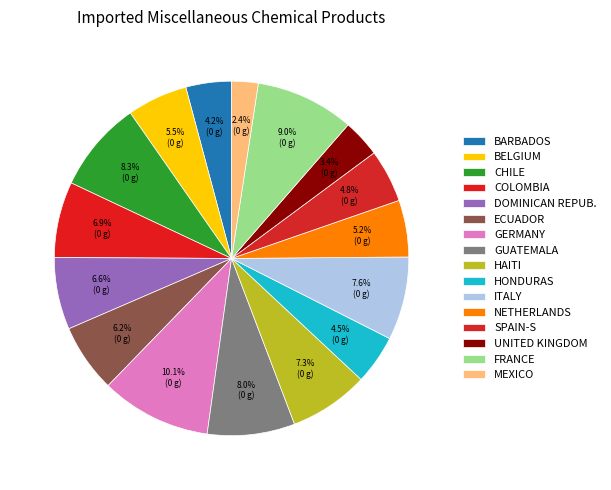

Count the number of slices in the pie.

16